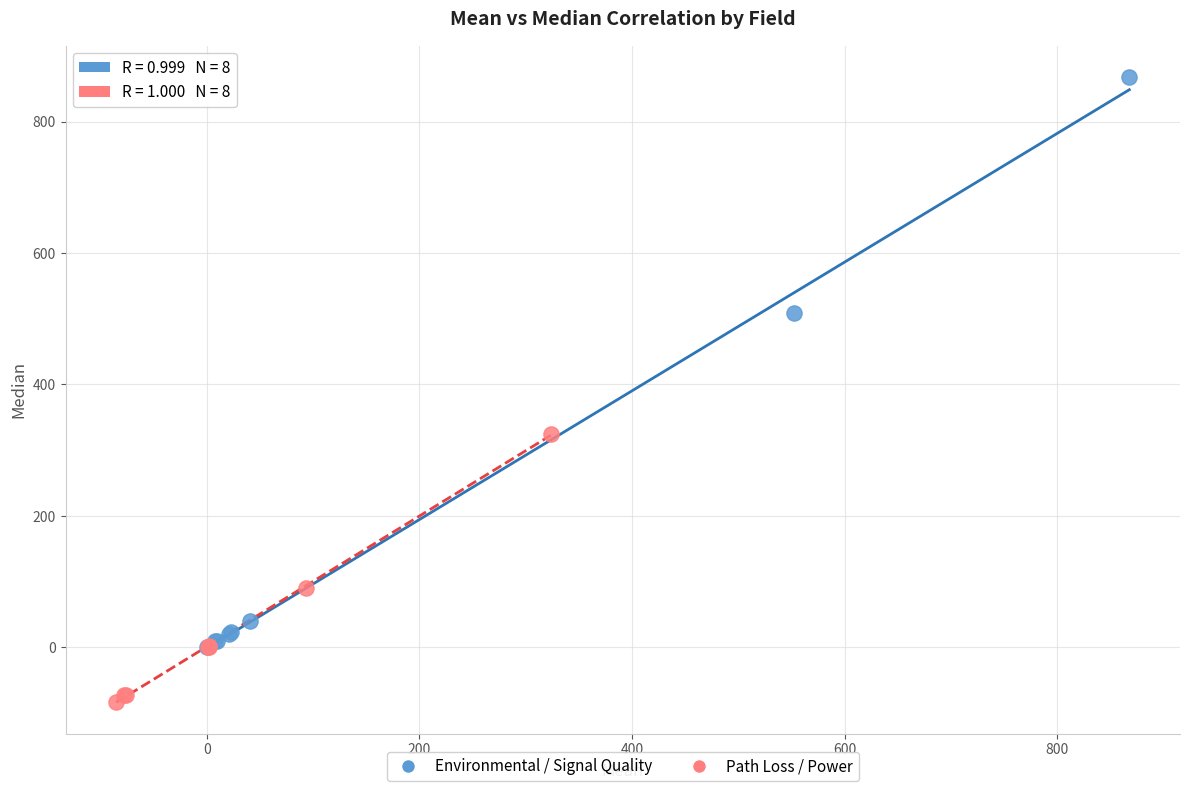

Which series has the largest Y range (max minus min)?

Environmental / Signal Quality